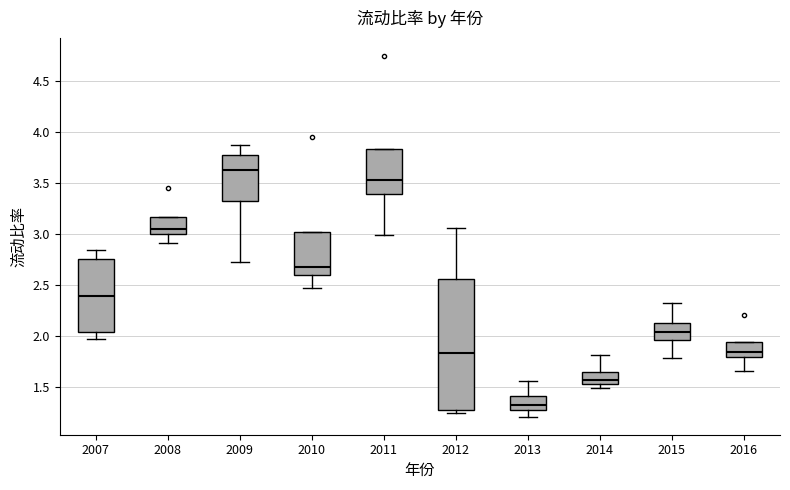

Comparing the boxes themselves (not the whiskers), which one is the tallest?

2012